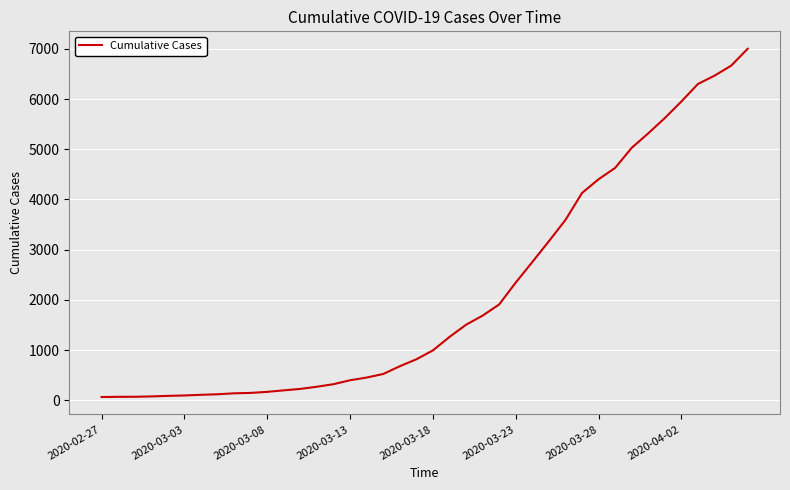

What is the difference between the maximum and minimum values?

6939